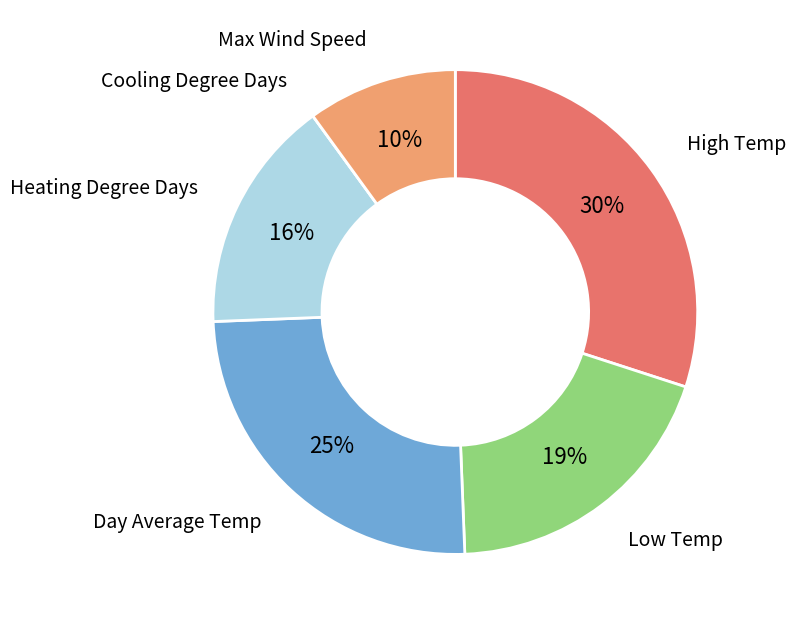

What is the ratio of the value at Low Temp to the value at Max Wind Speed?

1.9